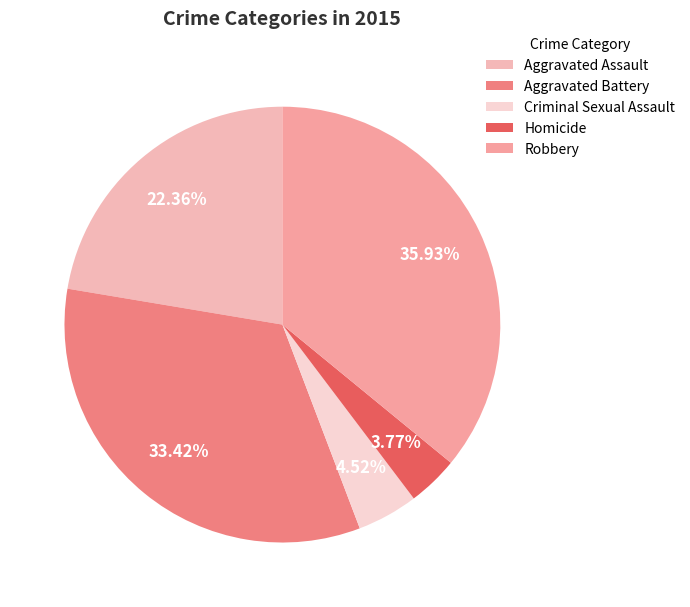

Is there any slice that represents more than half of the pie?

No